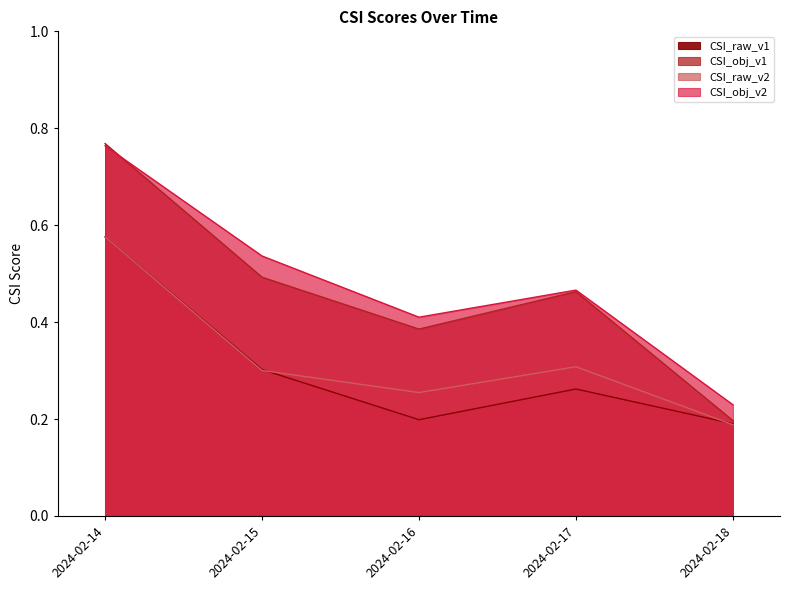

Reading right to left, extract all data points from this chart.

CSI_raw_v1: 0.2	0.3	0.2	0.3	0.6
CSI_obj_v1: 0.2	0.5	0.4	0.5	0.8
CSI_raw_v2: 0.2	0.3	0.3	0.3	0.6
CSI_obj_v2: 0.2	0.5	0.4	0.5	0.8